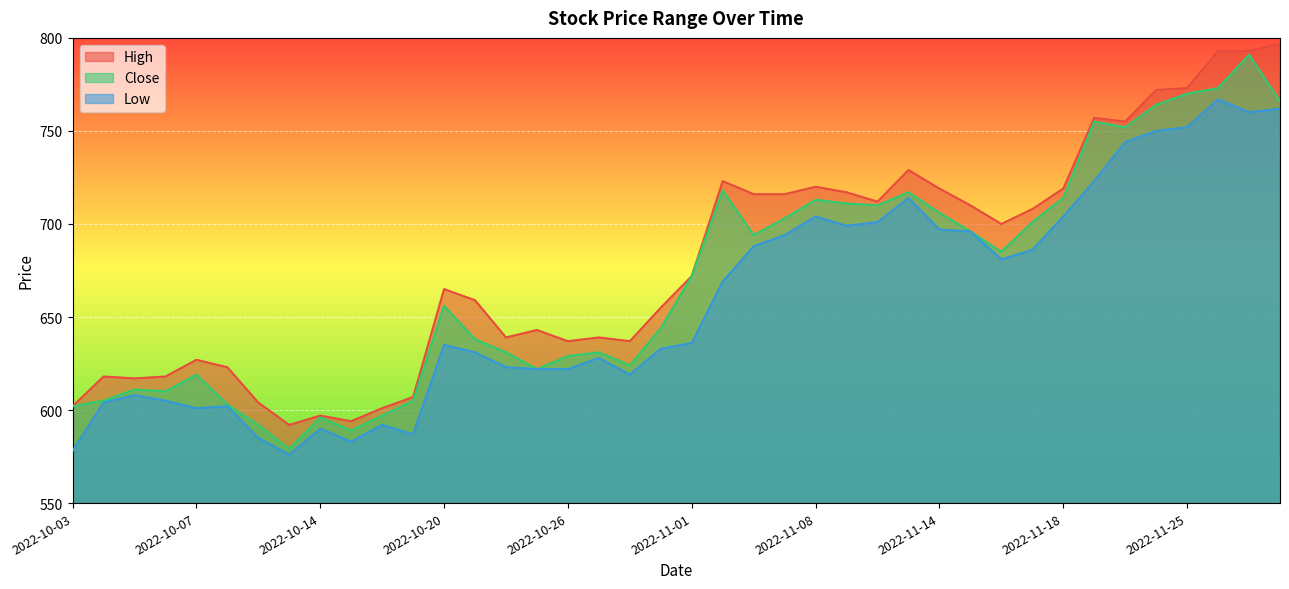

At which label does Close reach its minimum?

2022-10-13